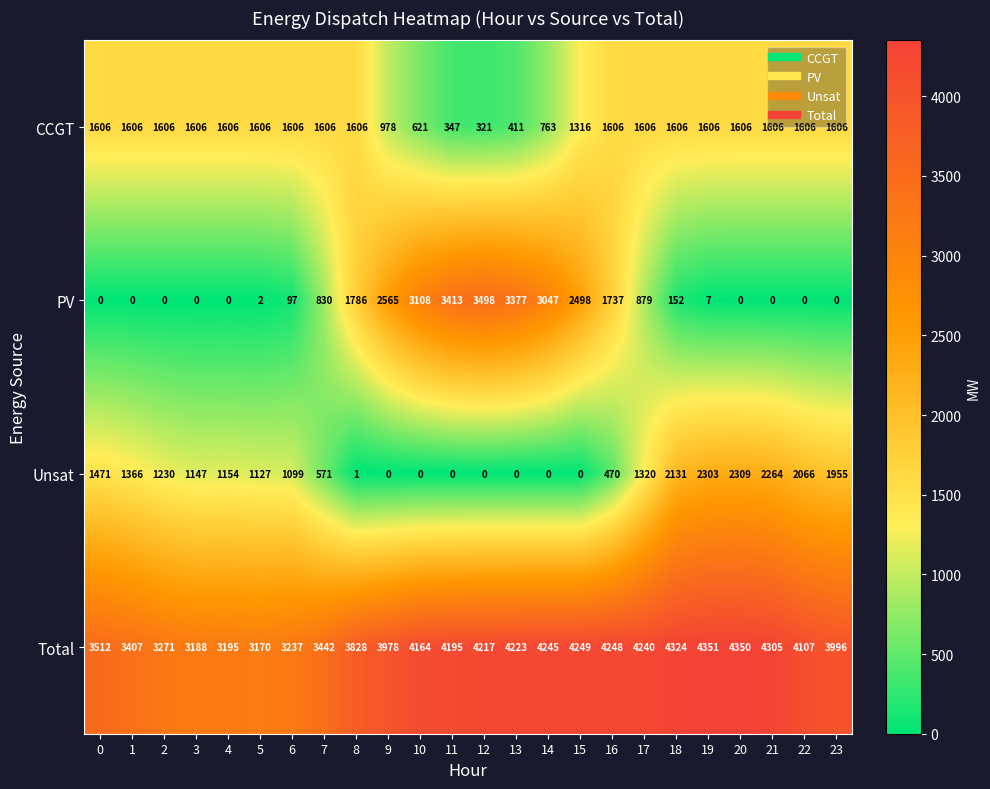

What is the difference between the Total values at 18 and 3?

1136